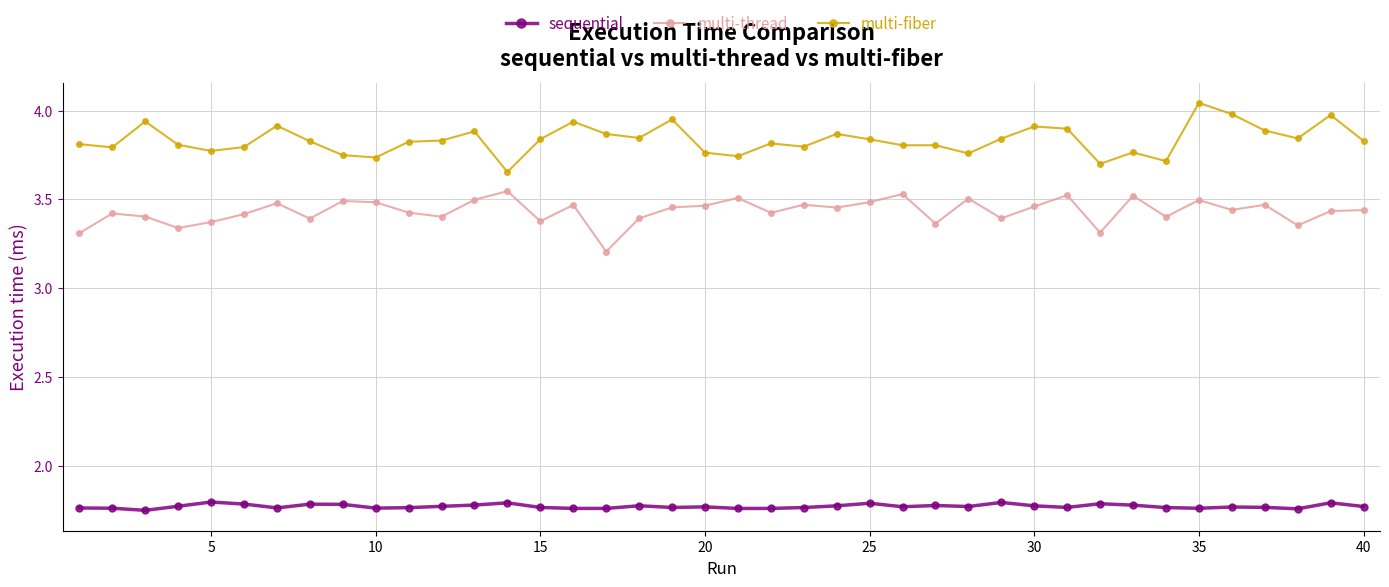

What is the sum of all sequential values?

70.8